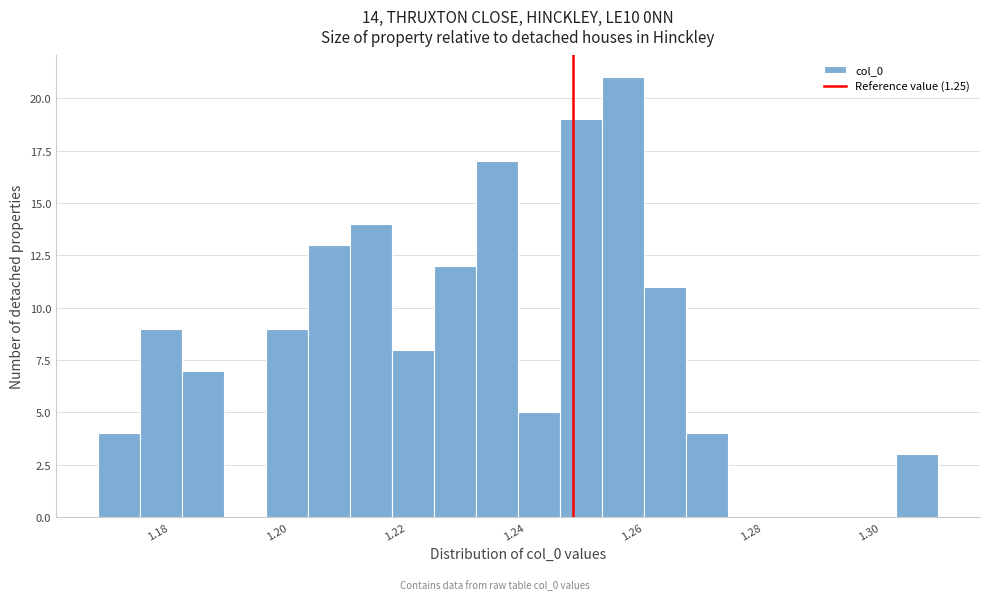

Around what value on the x-axis is the tallest bar? Give the approximate position of its centre, as read against the axis.

1.258